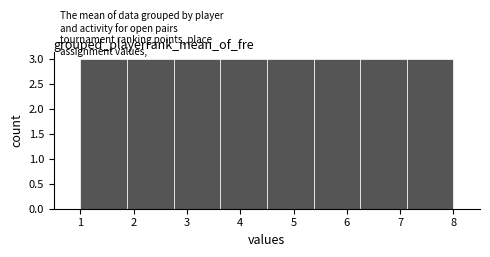

What is the height of the bar covering 3.6 to 4.5 on the x-axis? Neither the bar edges nor the heights are printed on the chart, so give them approximately, as read against the axes.

3